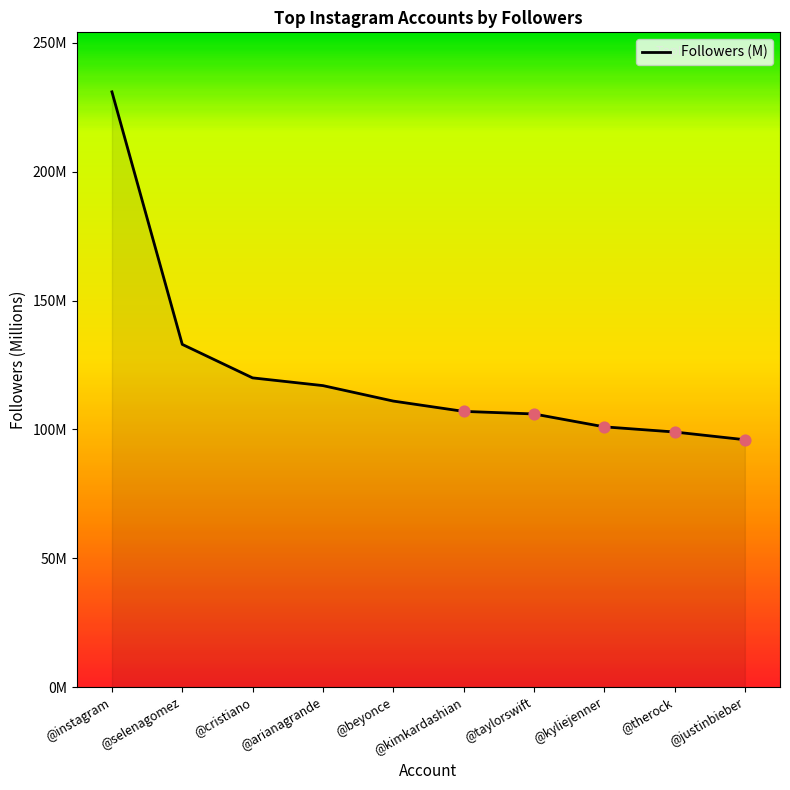

What is the change in value from @kyliejenner to @justinbieber?

-5